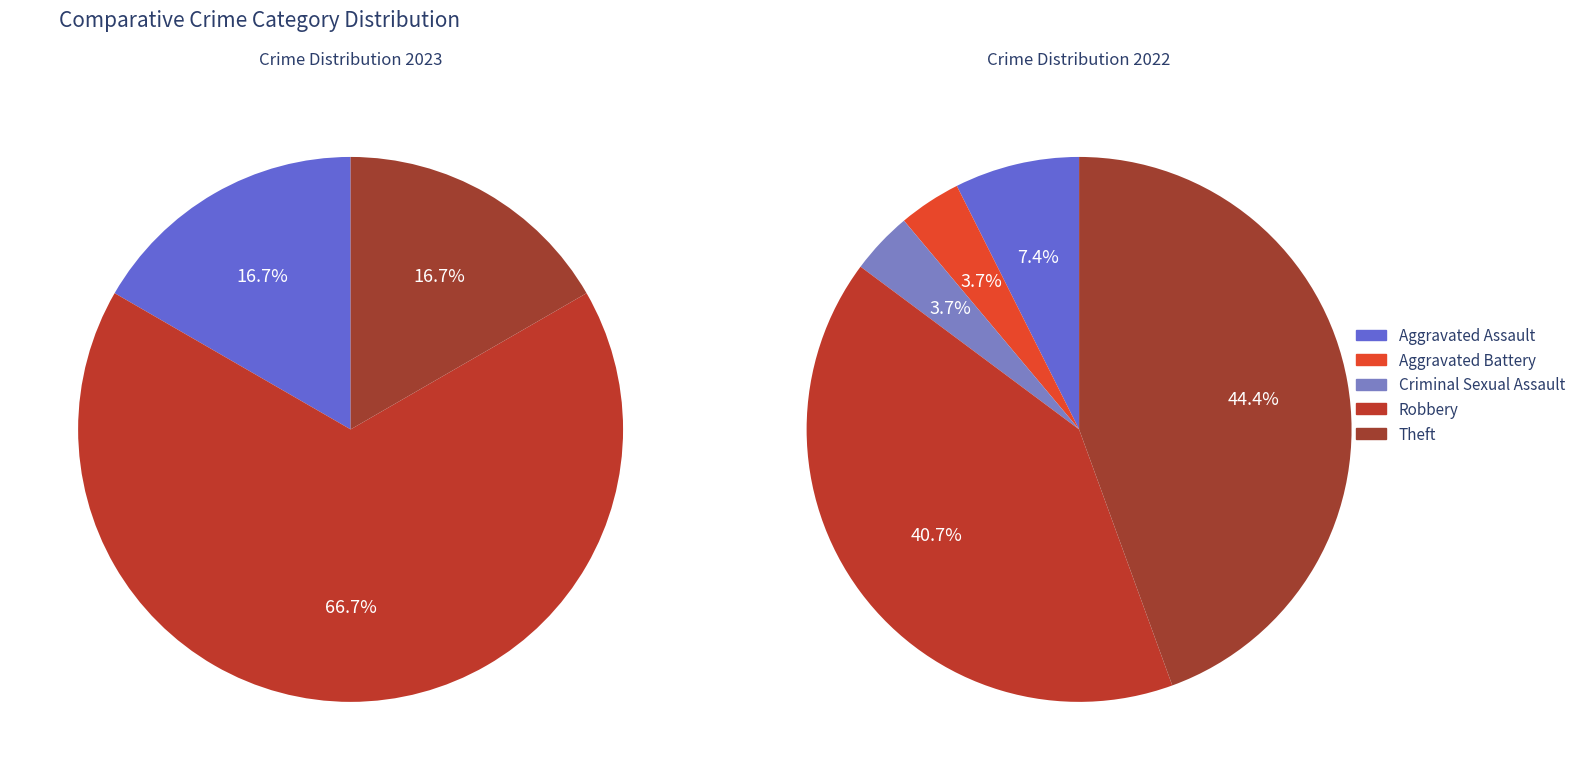

To the nearest percent, what portion does Theft represent?

44%